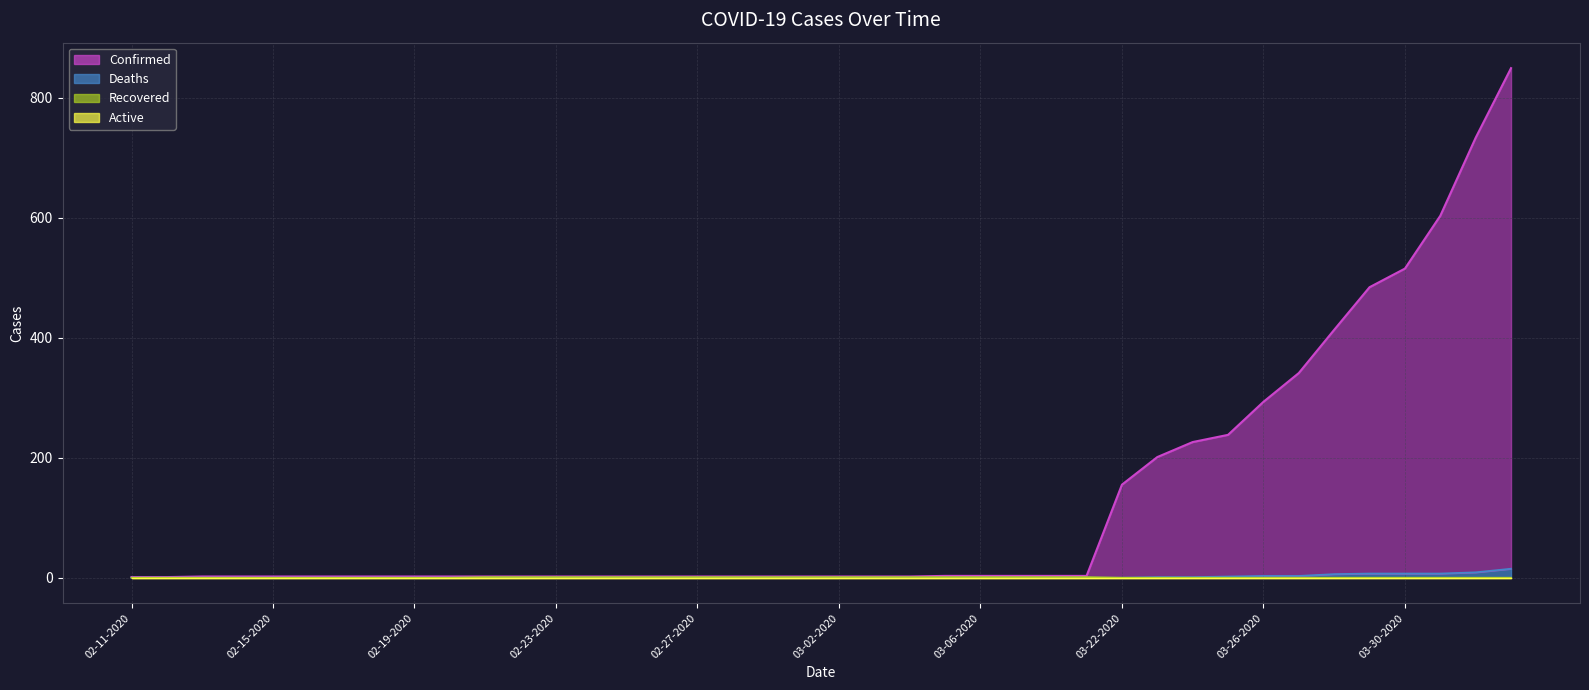

Is it true that Confirmed equals 3 at 03-08-2020?

True